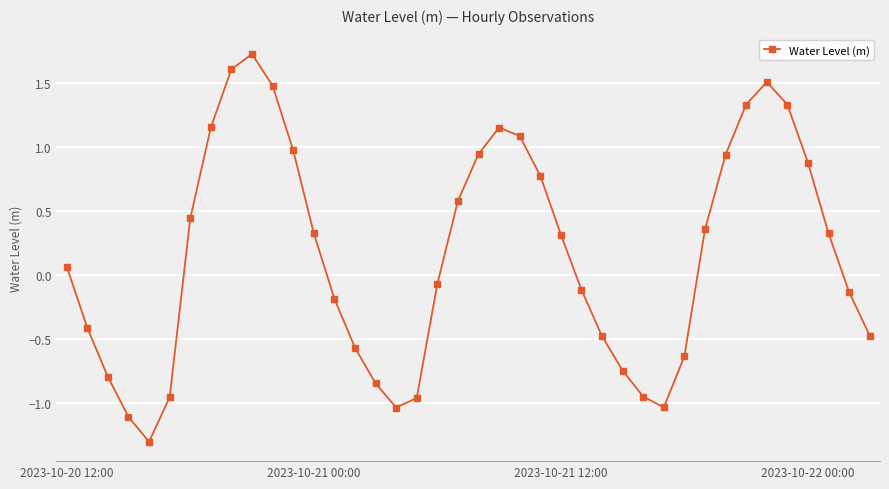

What is the smallest value displayed?

-1.3